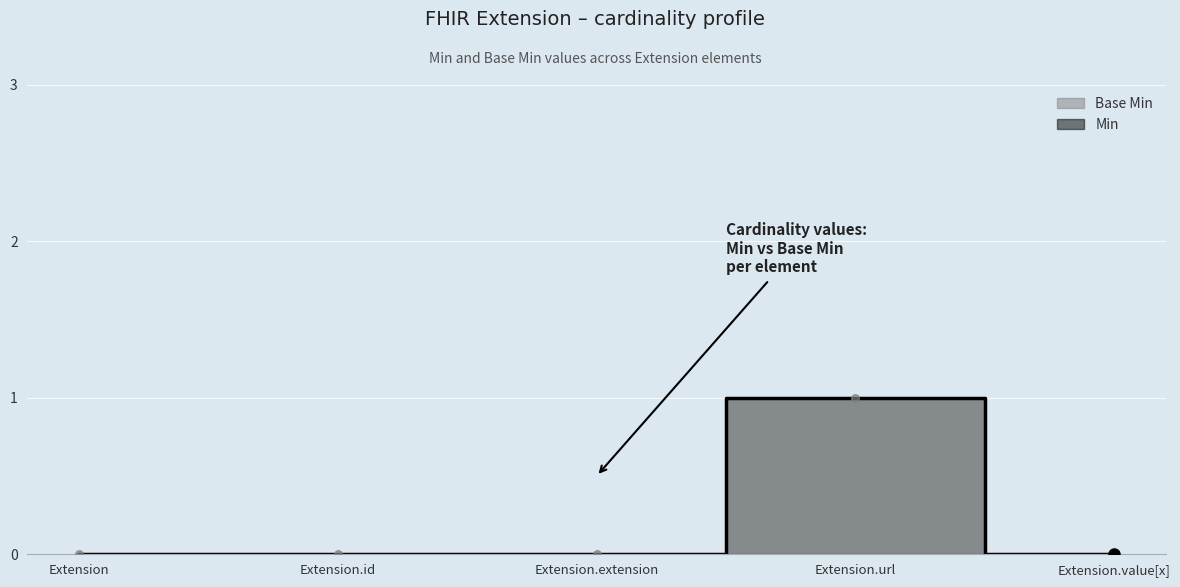

Which series contains the lowest Y value?

Min